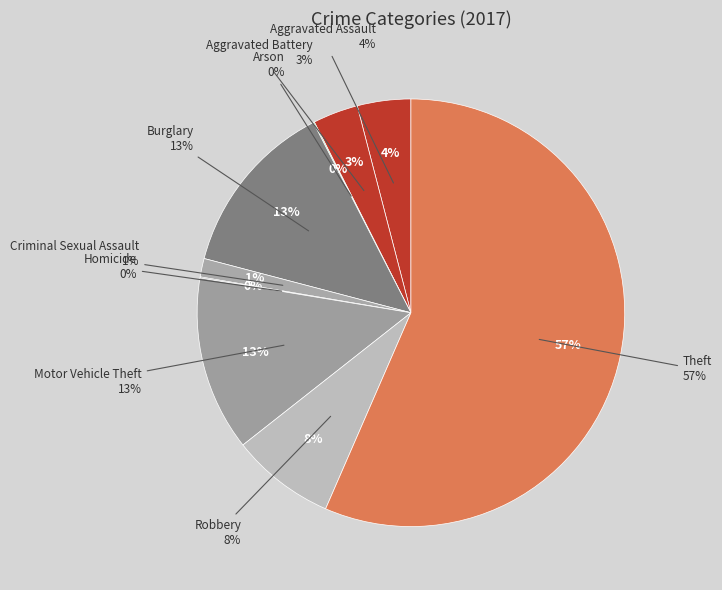

How many segments does this pie chart have?

9